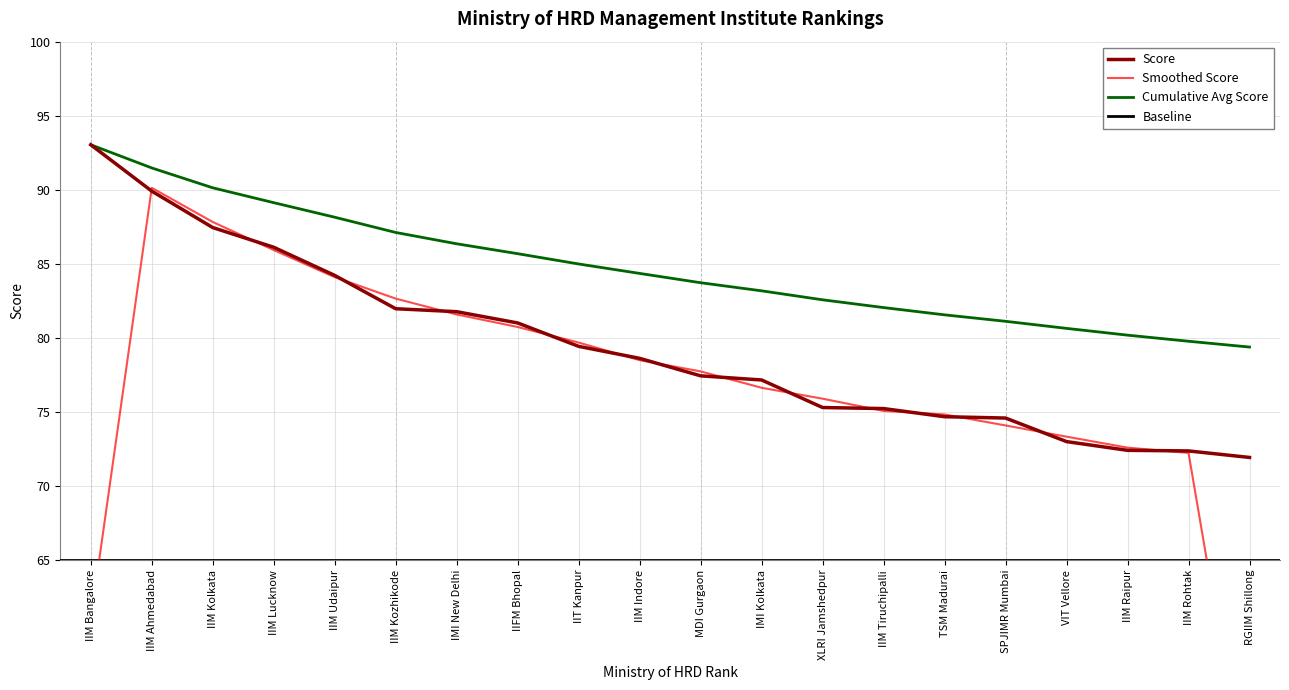

How many data points does each series have?

20